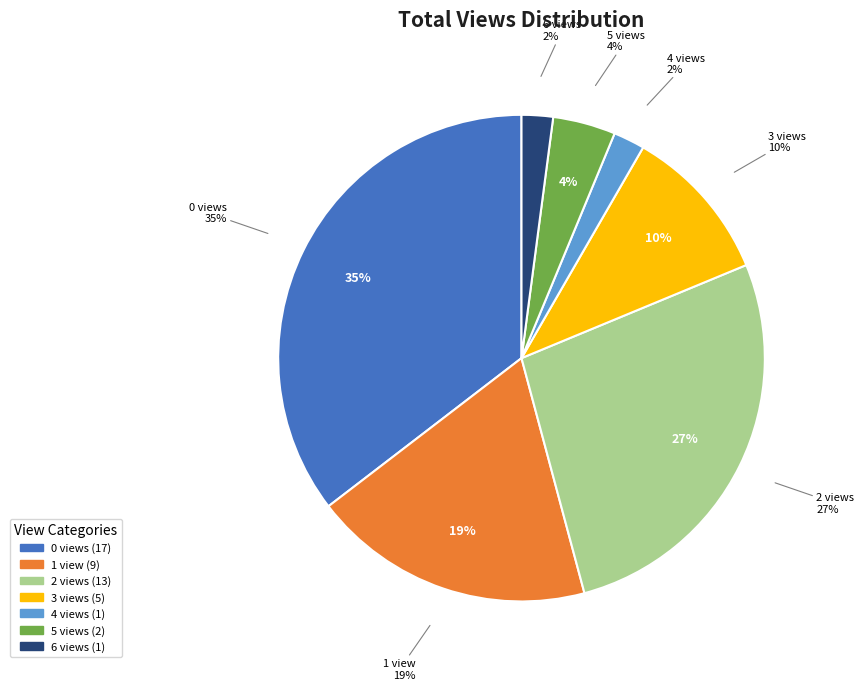

Is there a majority slice in this chart?

No